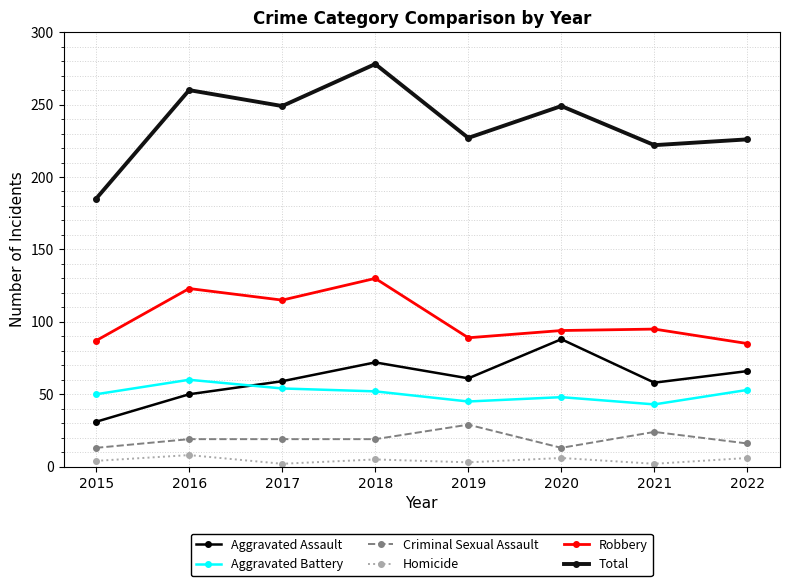

Reading left to right, list all the values displayed in this chart.

Aggravated Assault: 31	50	59	72	61	88	58	66
Aggravated Battery: 50	60	54	52	45	48	43	53
Criminal Sexual Assault: 13	19	19	19	29	13	24	16
Homicide: 4	8	2	5	3	6	2	6
Robbery: 87	123	115	130	89	94	95	85
Total: 185	260	249	278	227	249	222	226